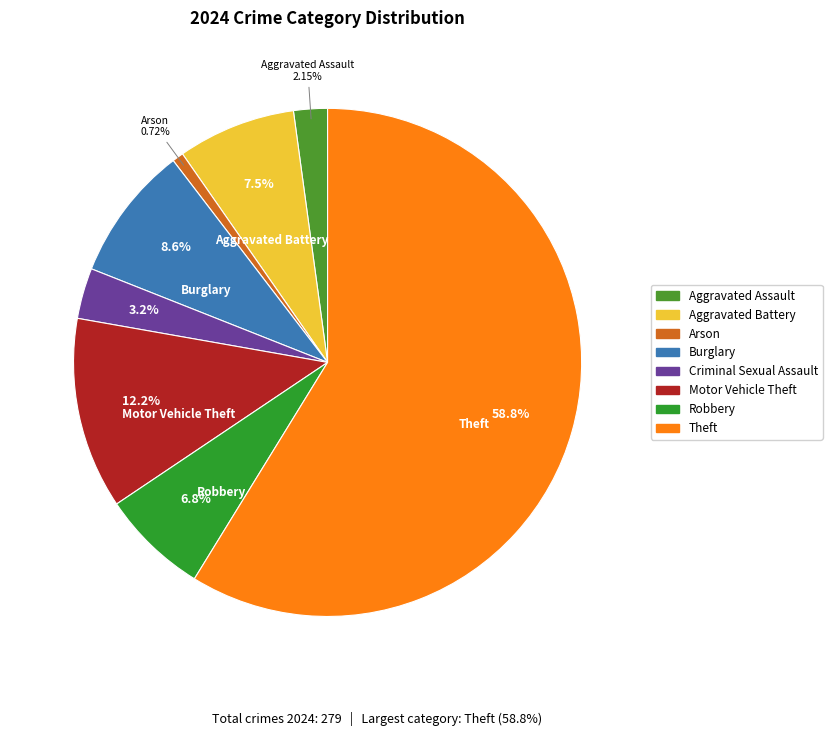

To the nearest percent, what is the average slice percentage?

12%